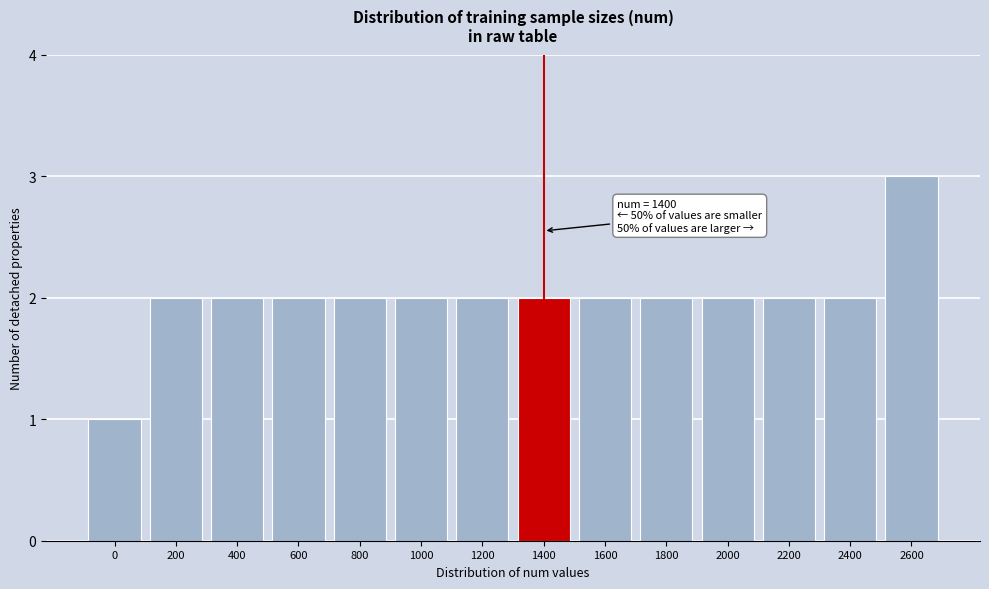

Reading right to left, extract all data points from this chart.

2600=3	2400=2	2200=2	2000=2	1800=2	1600=2	1400=2	1200=2	1000=2	800=2	600=2	400=2	200=2	0=1